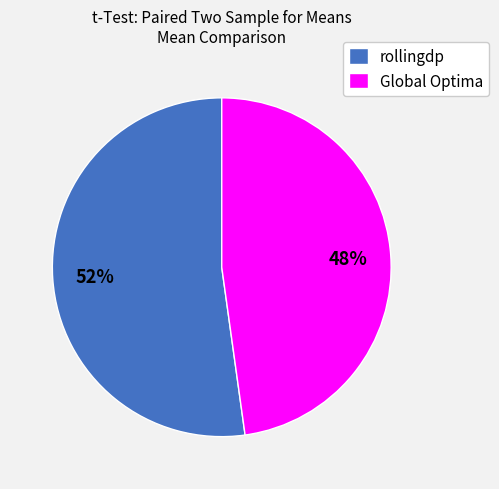

To the nearest percent, what percentage of the pie is rollingdp?

52%